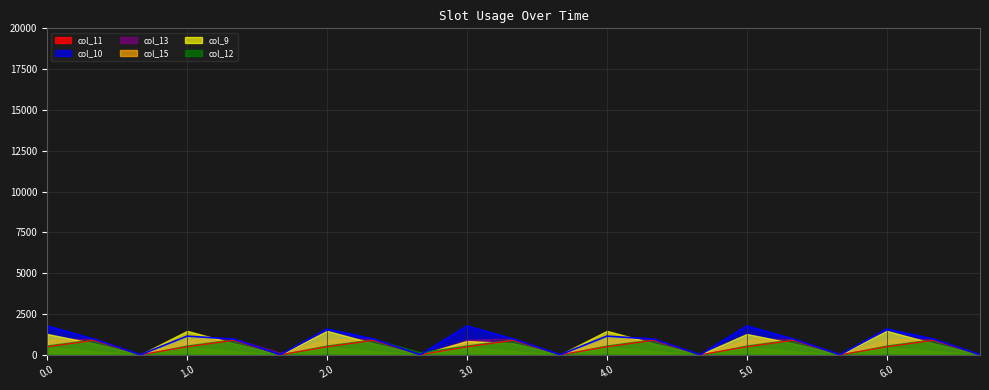

Reading right to left, transcribe all the data shown in this chart.

col_11: 6.2=0.0	6.1=883.2	6.0=487.0	5.2=0.0	5.1=883.2	5.0=487.0	4.2=0.0	4.1=883.2	4.0=487.0	3.2=0.0	3.1=883.2	3.0=487.0	2.2=0.0	2.1=883.2	2.0=487.0	1.2=0.0	1.1=883.2	1.0=487.0	0.2=0.0	0.1=883.2	0.0=487.0
col_10: 6.2=0.0	6.1=956.4	6.0=1572.1	5.2=0.0	5.1=956.4	5.0=1762.0	4.2=0.0	4.1=956.4	4.0=1141.8	3.2=0.0	3.1=956.4	3.0=1762.0	2.2=0.0	2.1=956.4	2.0=1572.1	1.2=0.0	1.1=956.4	1.0=1141.8	0.2=0.0	0.1=956.4	0.0=1762.0
col_13: 6.2=0.0	6.1=989.1	6.0=919.3	5.2=0.0	5.1=989.1	5.0=919.3	4.2=0.0	4.1=989.1	4.0=919.3	3.2=0.0	3.1=989.1	3.0=919.3	2.2=0.0	2.1=989.1	2.0=919.3	1.2=131.9	1.1=989.1	1.0=919.3	0.2=0.0	0.1=989.1	0.0=919.3
col_15: 6.2=0.0	6.1=228.1	6.0=461.4	5.2=0.0	5.1=228.1	5.0=461.4	4.2=0.0	4.1=228.1	4.0=461.4	3.2=0.0	3.1=228.1	3.0=461.4	2.2=0.0	2.1=228.1	2.0=461.4	1.2=0.0	1.1=228.1	1.0=461.4	0.2=0.0	0.1=228.1	0.0=461.4
col_9: 6.2=17.6	6.1=698.6	6.0=1464.0	5.2=17.6	5.1=698.6	5.0=1274.0	4.2=17.6	4.1=698.6	4.0=1464.0	3.2=17.6	3.1=698.6	3.0=843.7	2.2=17.6	2.1=698.6	2.0=1464.0	1.2=17.6	1.1=698.6	1.0=1464.0	0.2=17.6	0.1=698.6	0.0=1274.0
col_12: 6.2=0.0	6.1=951.9	6.0=570.8	5.2=0.0	5.1=951.9	5.0=570.8	4.2=0.0	4.1=951.9	4.0=570.8	3.2=0.0	3.1=951.9	3.0=570.8	2.2=151.2	2.1=951.9	2.0=570.8	1.2=19.2	1.1=951.9	1.0=570.8	0.2=0.0	0.1=951.9	0.0=570.8